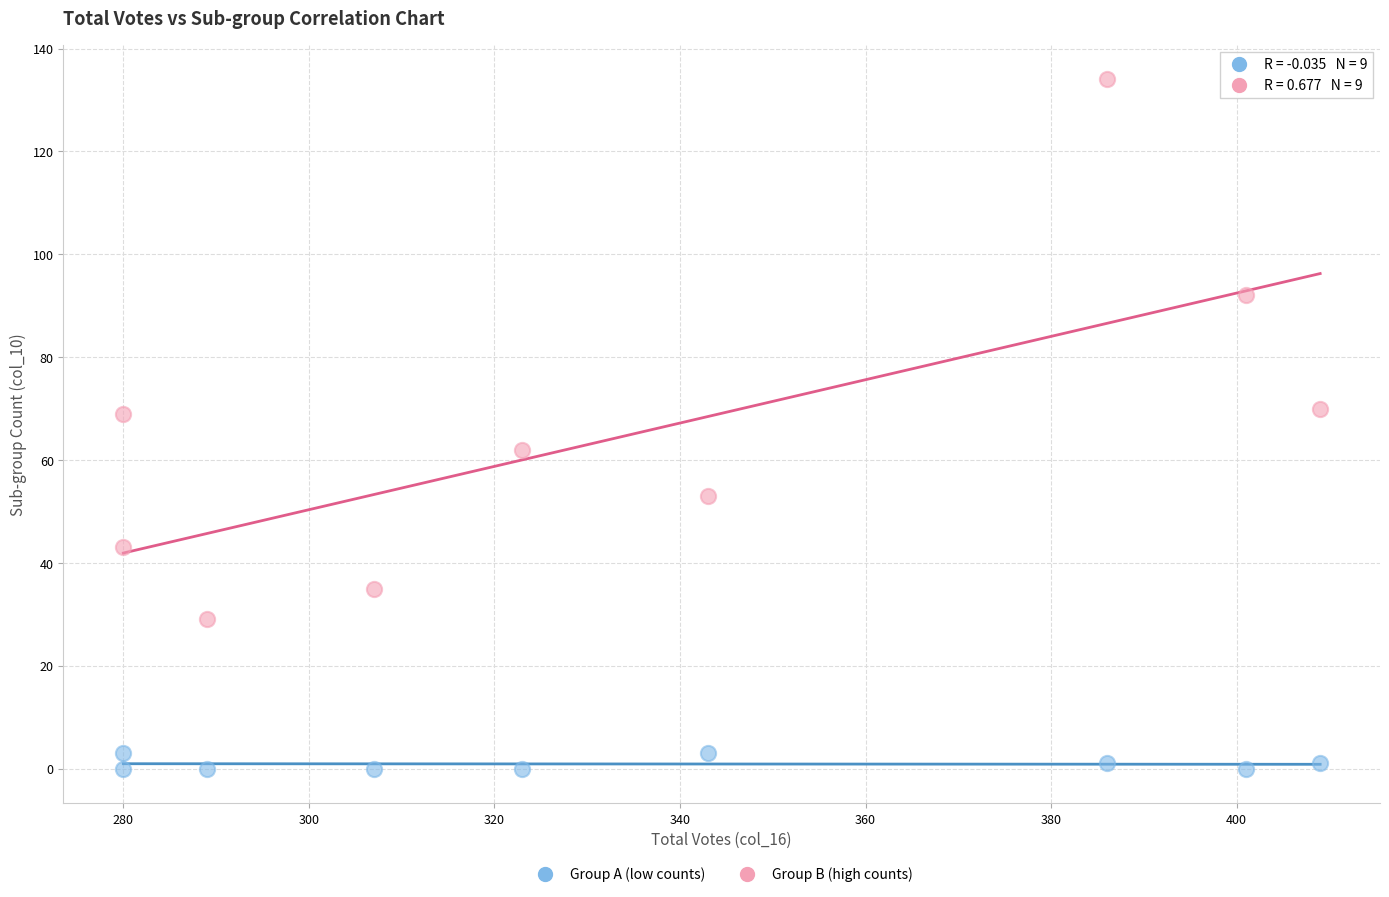

Across all data points, what is the range of Y values (max minus min)?

134